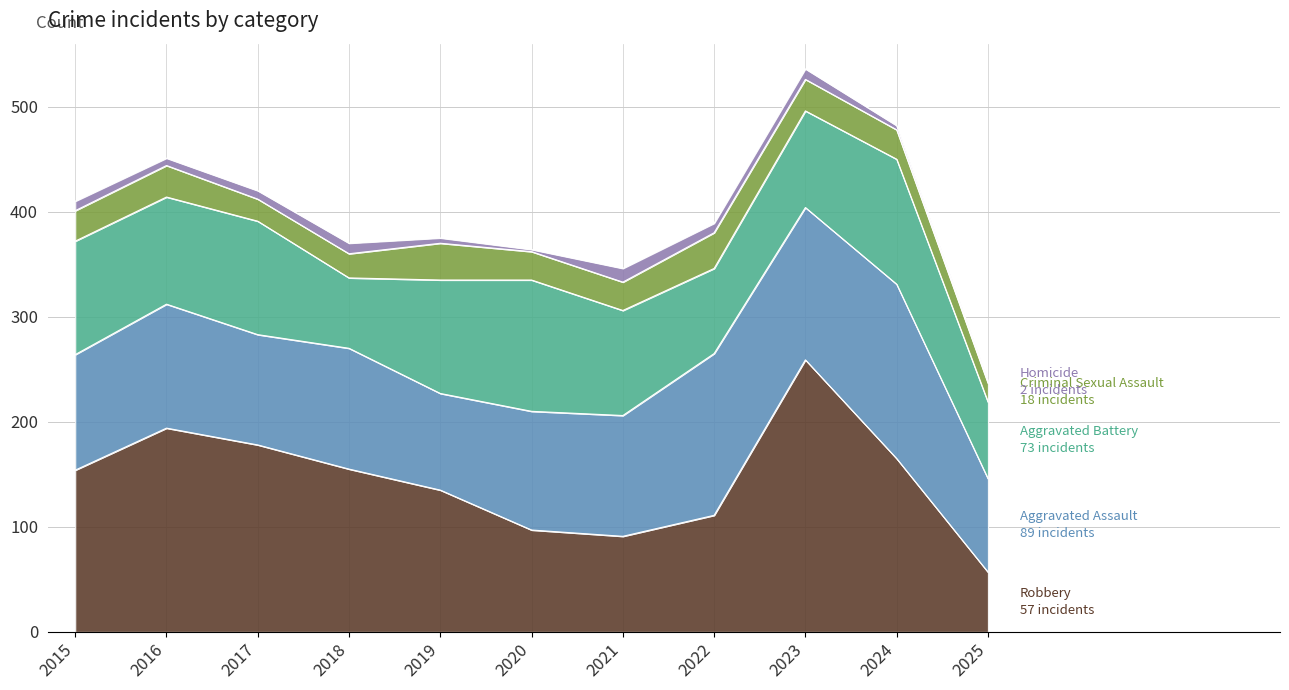

Where is the first local maximum for Robbery?

2016